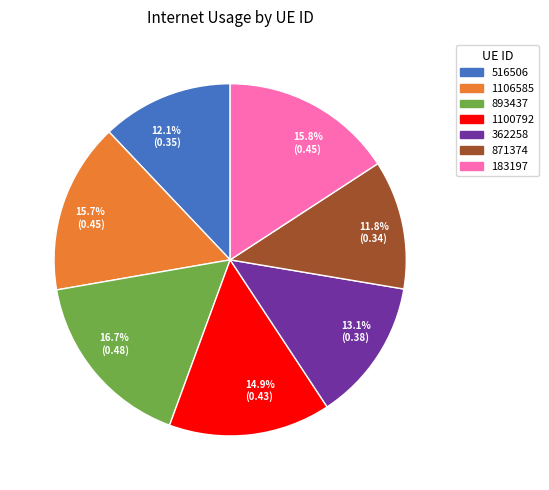

Which has a higher value, 15.8% (0.45) or 16.7% (0.48)?

16.7% (0.48)